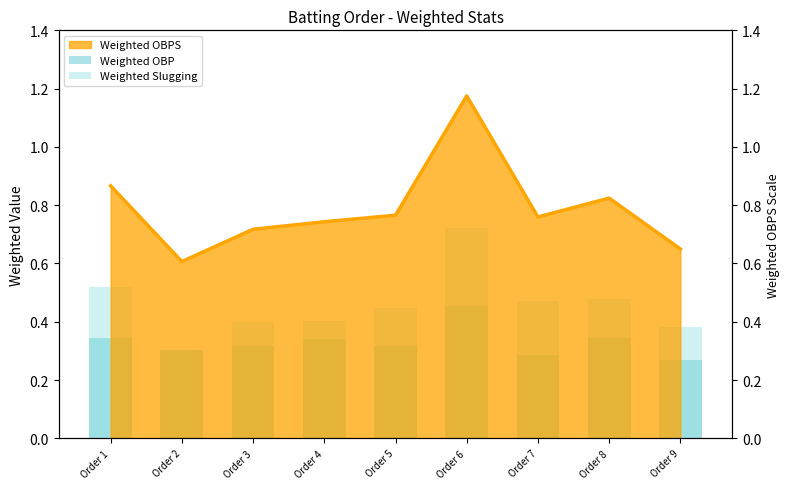

What is the average value of the Weighted Slugging series?

0.5